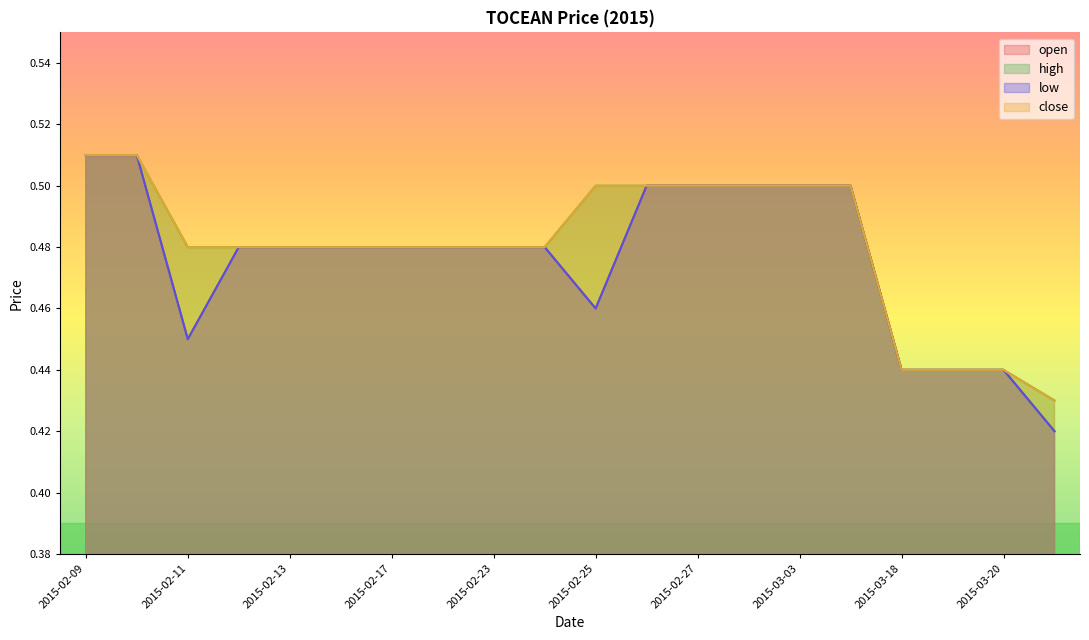

What is the label of the 16th point from the left?

2015-03-04